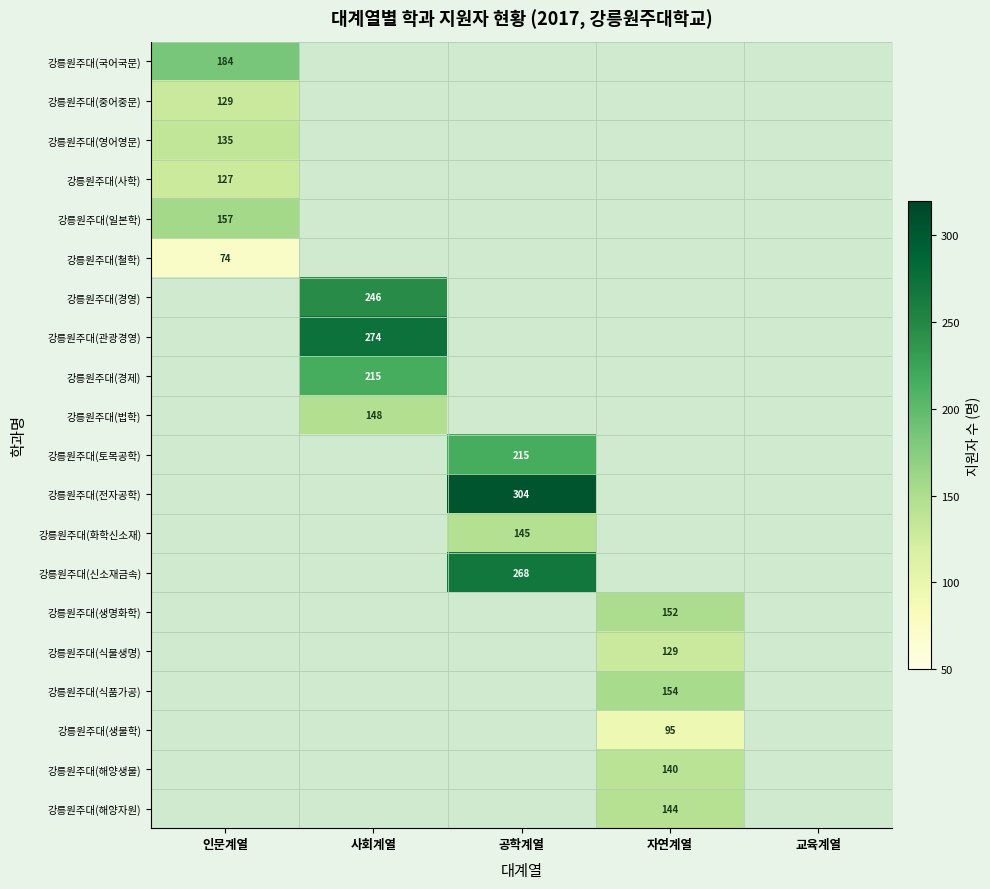

What is the maximum value shown in the chart?

304.0